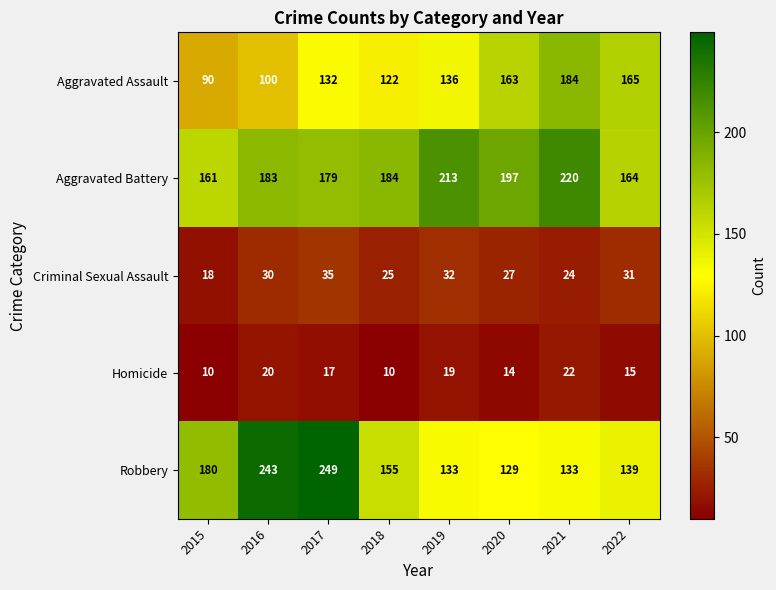

Between 2015 and 2022, which series saw the biggest shift?

Aggravated Assault